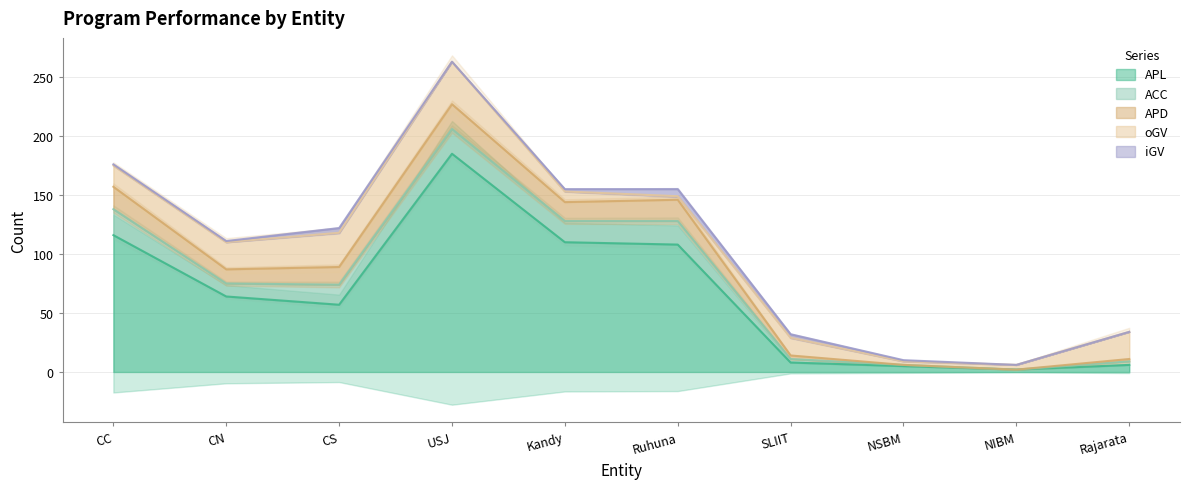

What is the difference between the maximum and minimum values in the ACC series?

22